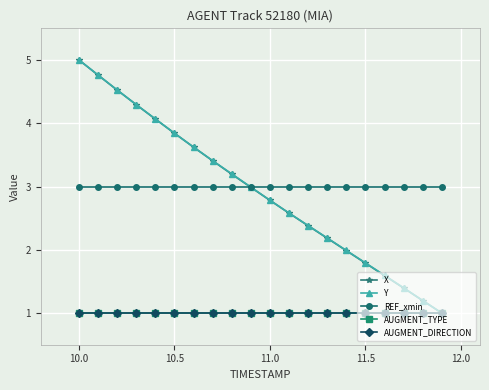

Is this an area chart (filled region under the line)?

No